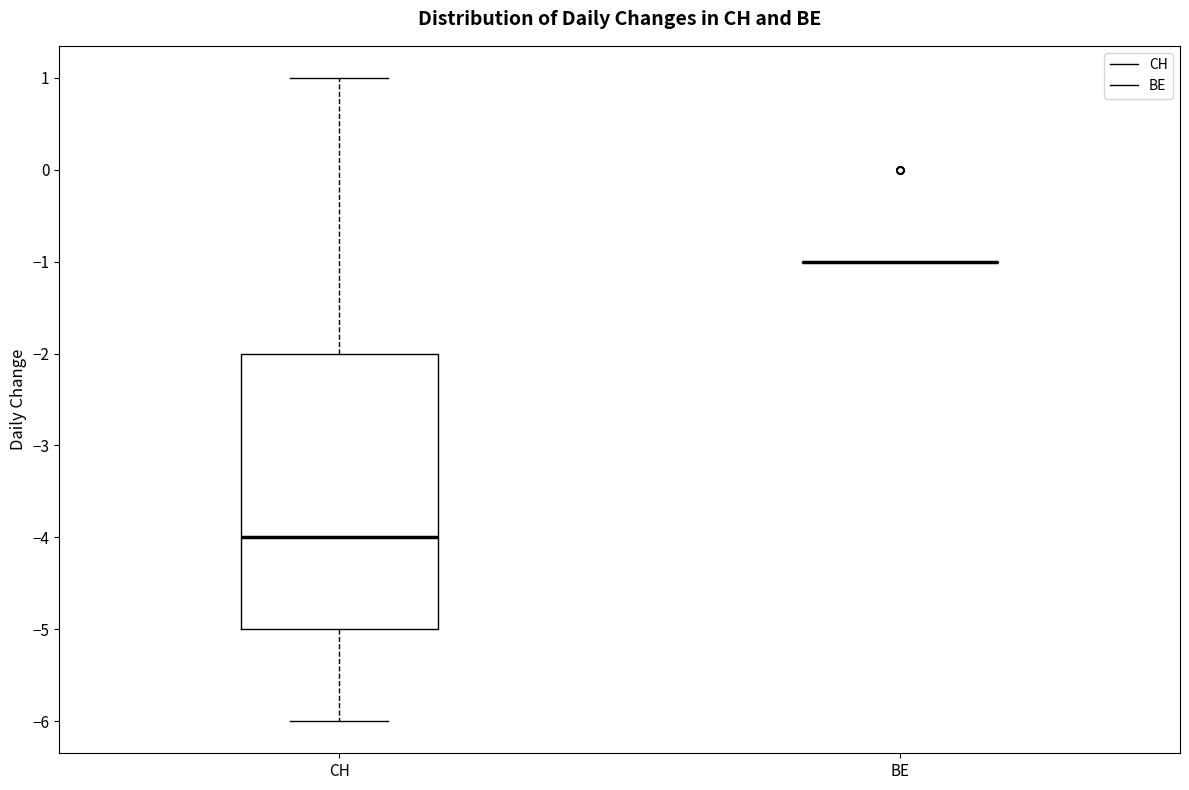

Which box is the tallest, from its lower edge to its upper edge?

CH